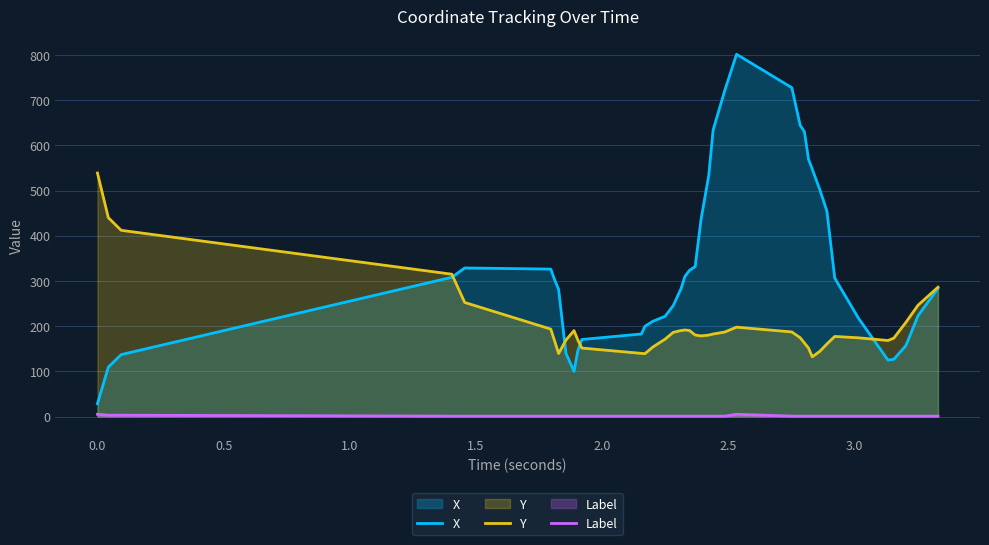

Which series has the largest total across all categories?

X